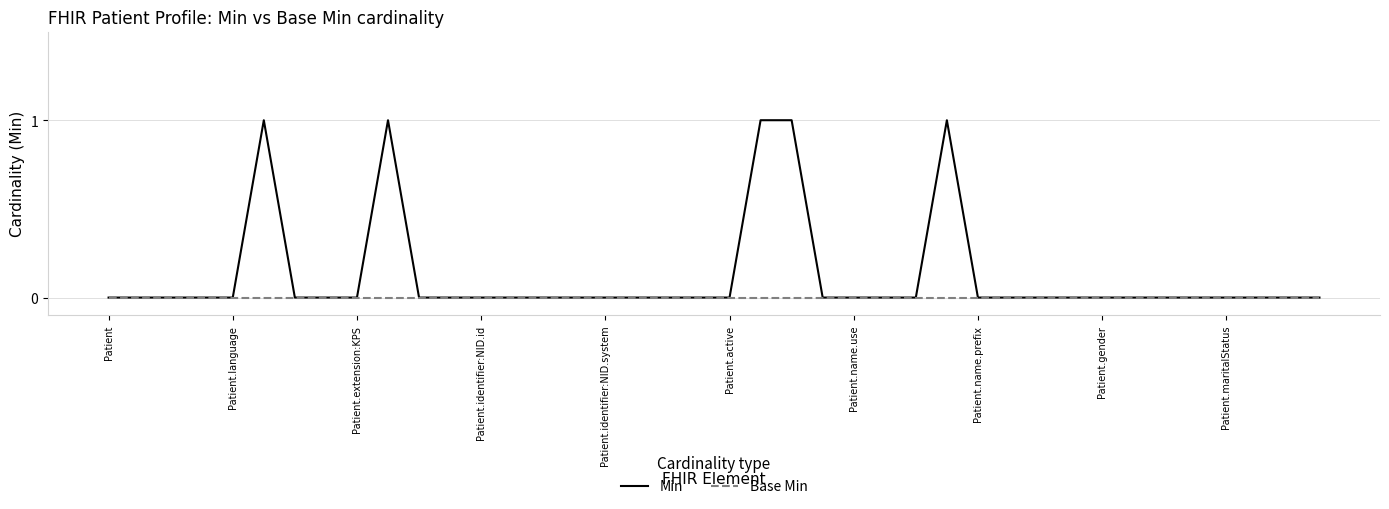

Which series has the widest spread of values?

Min